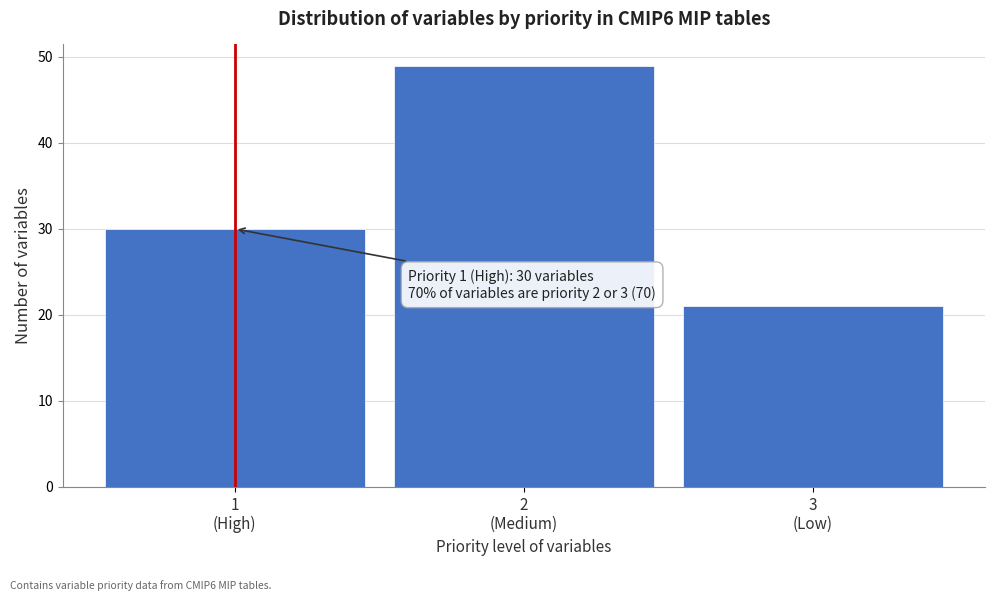

Reading left to right, what are all the values shown in this chart?

30	49	21